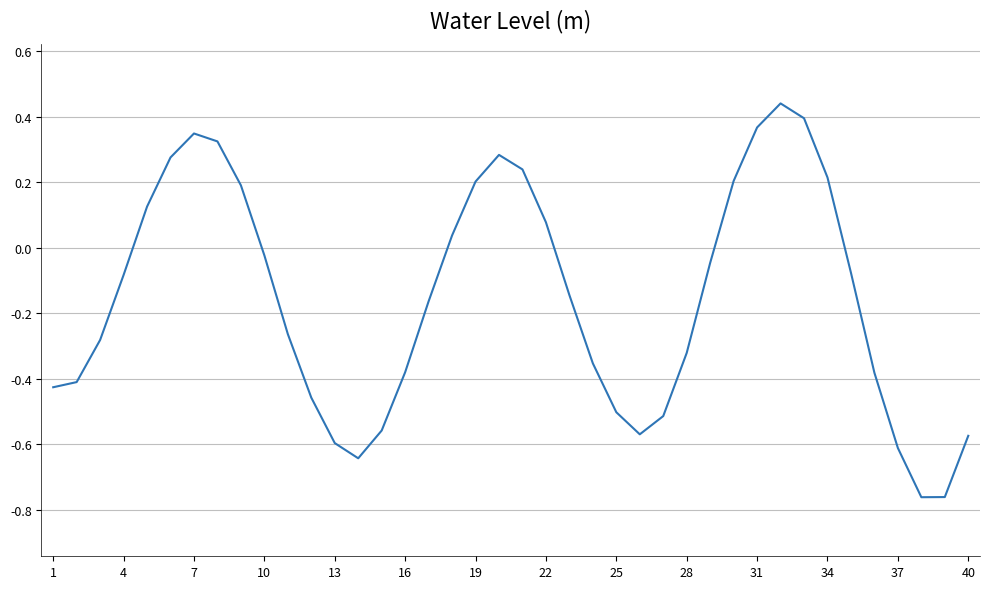

What is the difference between the maximum and minimum values?

1.2